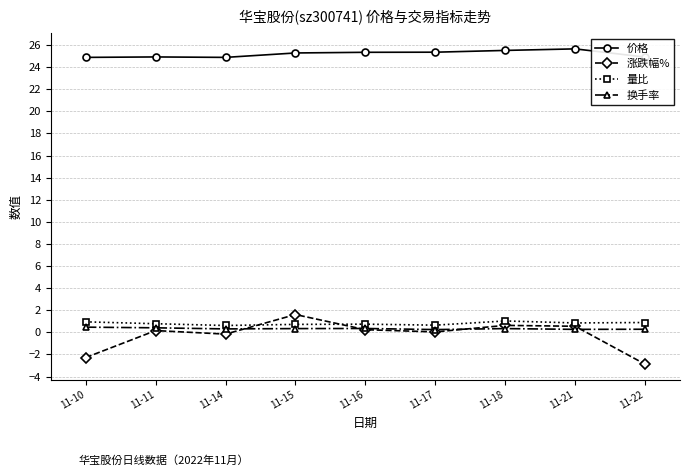

What is the value of the 量比 point at the 5th from the left?

0.7